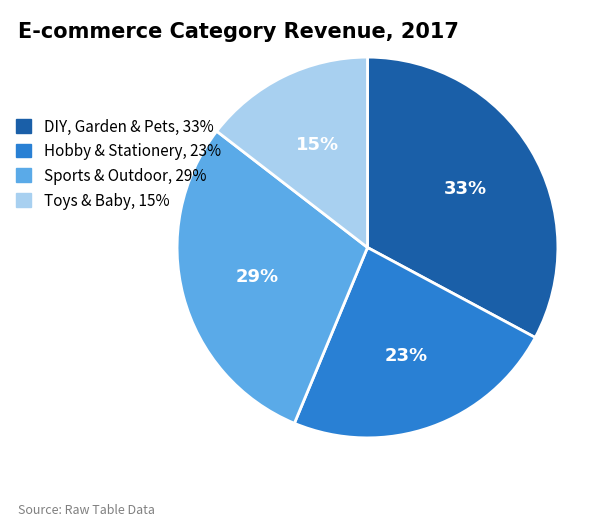

Does Toys & Baby account for over 50% of the chart?

No